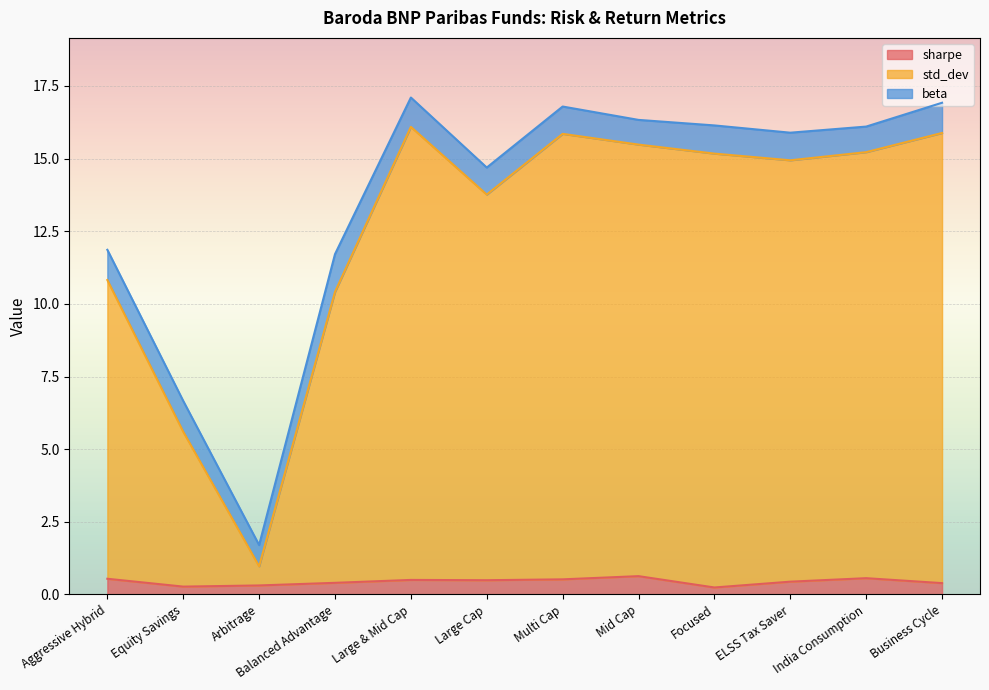

True or false: sharpe and std_dev cross at least once.

False